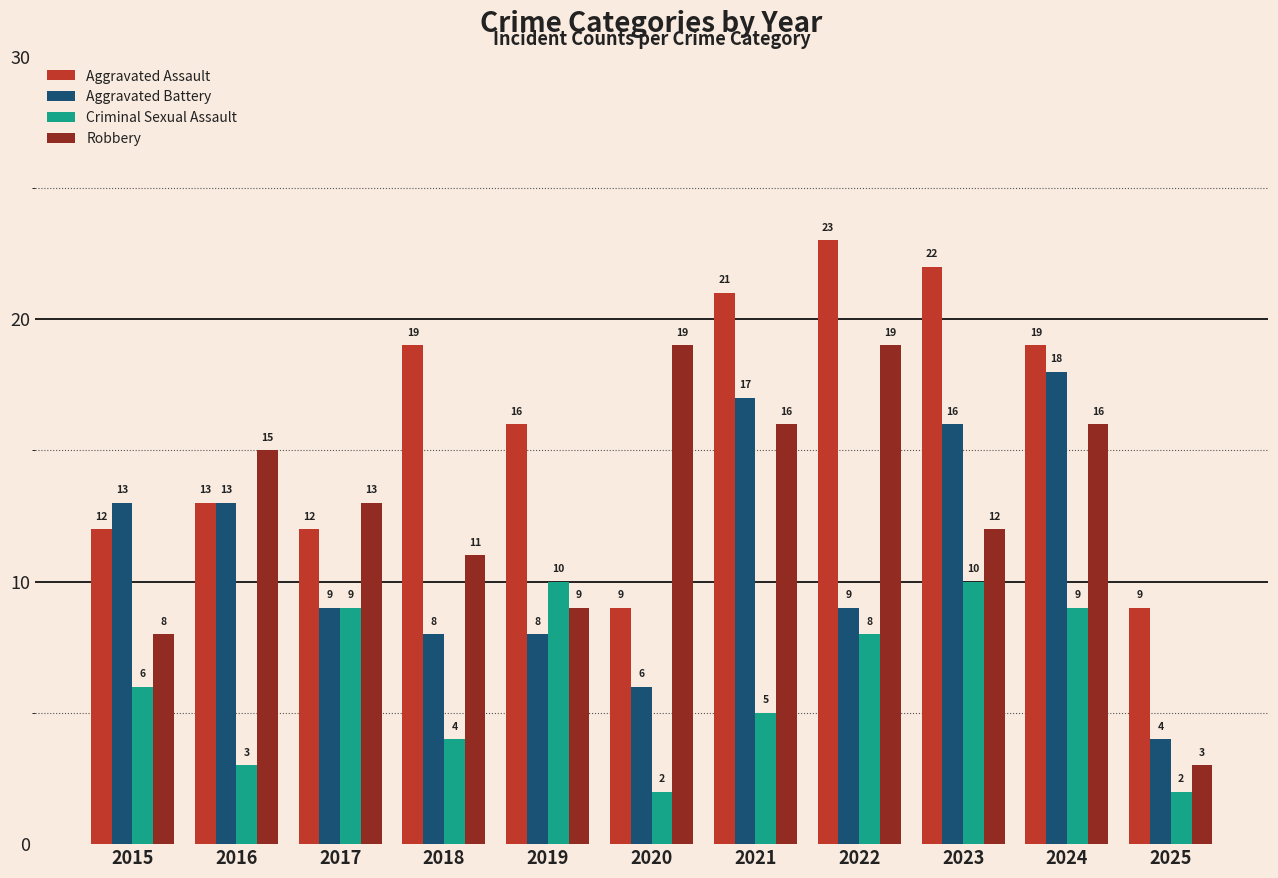

Which series changed the most between 2016 and 2018?

Aggravated Assault